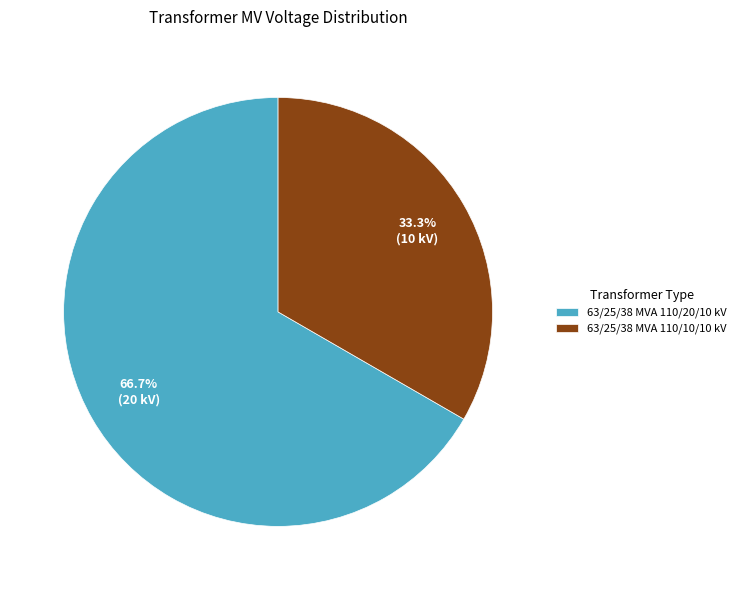

Count the number of slices in the pie.

2